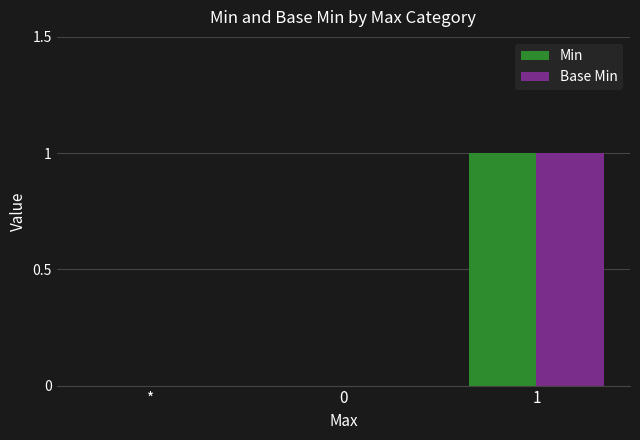

What are all the series names shown in the legend?

Min, Base Min